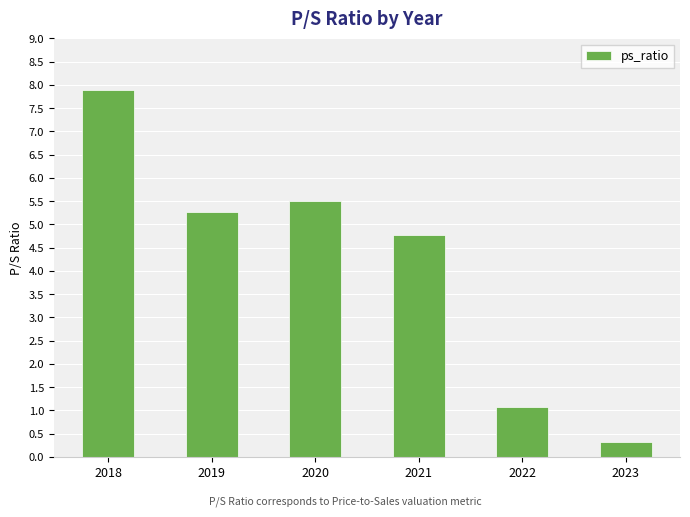

What is the difference between the maximum and minimum values?

7.6